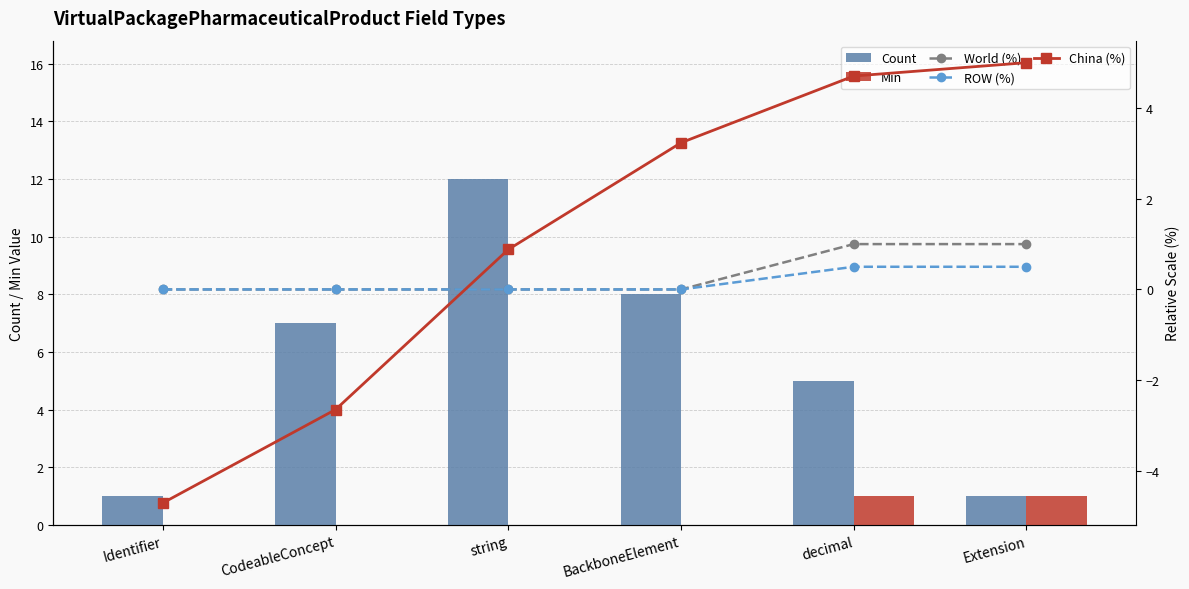

How many values in China (%) are above zero?

4